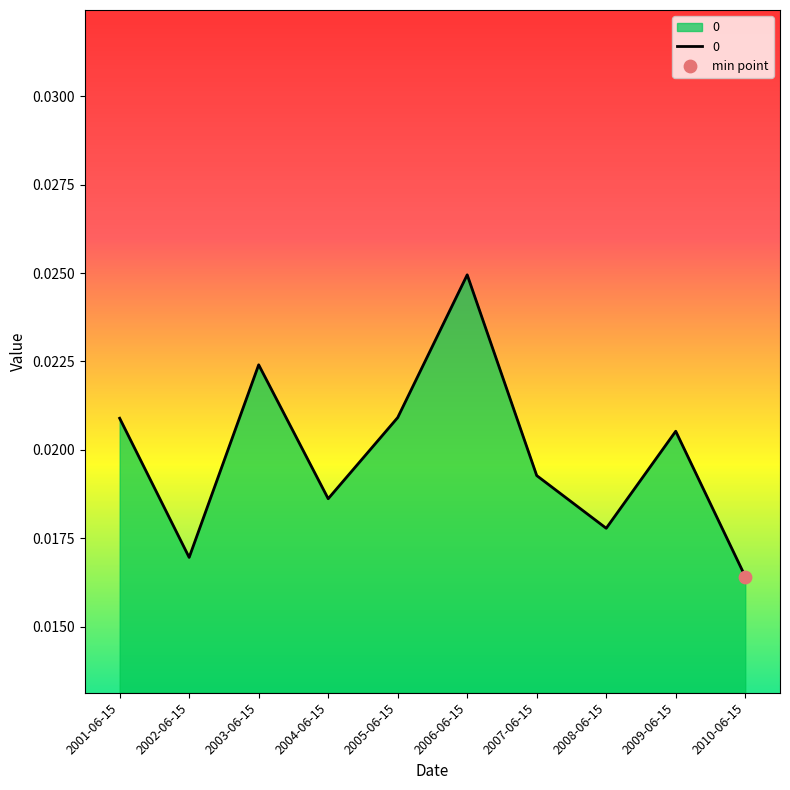

Which has a higher value, 2009-06-15 or 2001-06-15?

2001-06-15